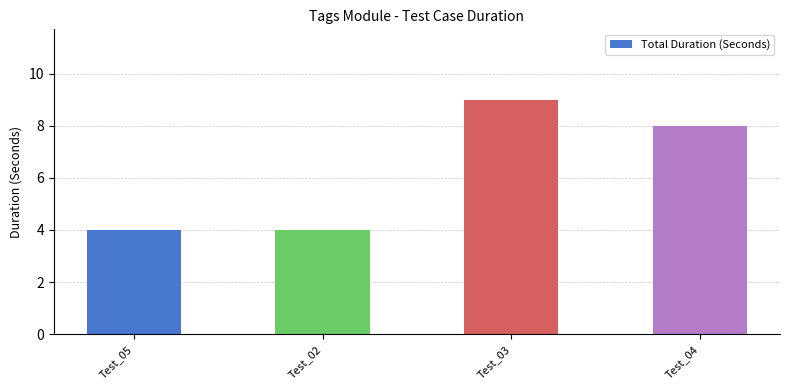

Does the chart contain stacked bars?

No